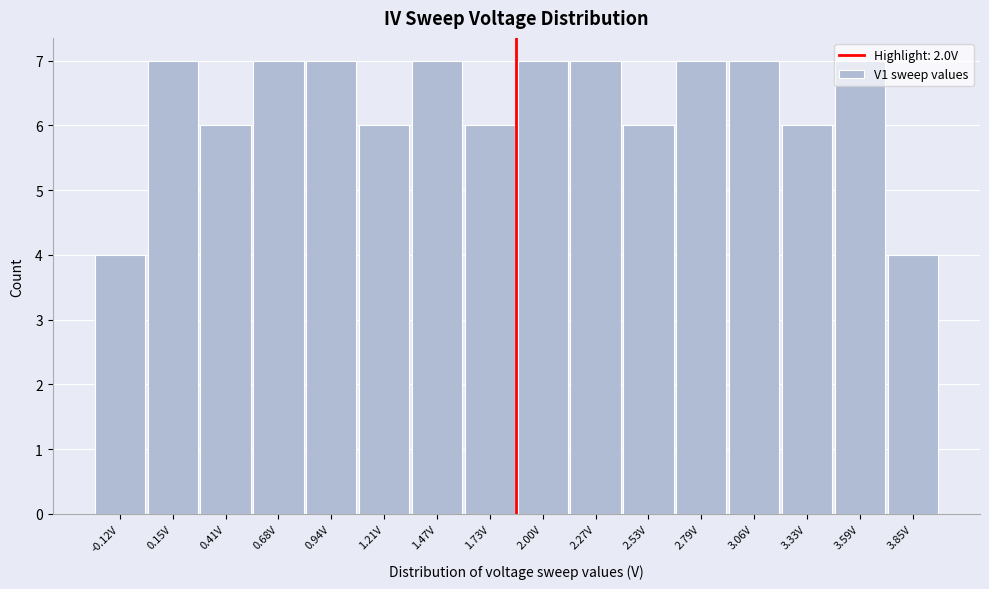

What is the label of the 11th bar from the left?

2.53V